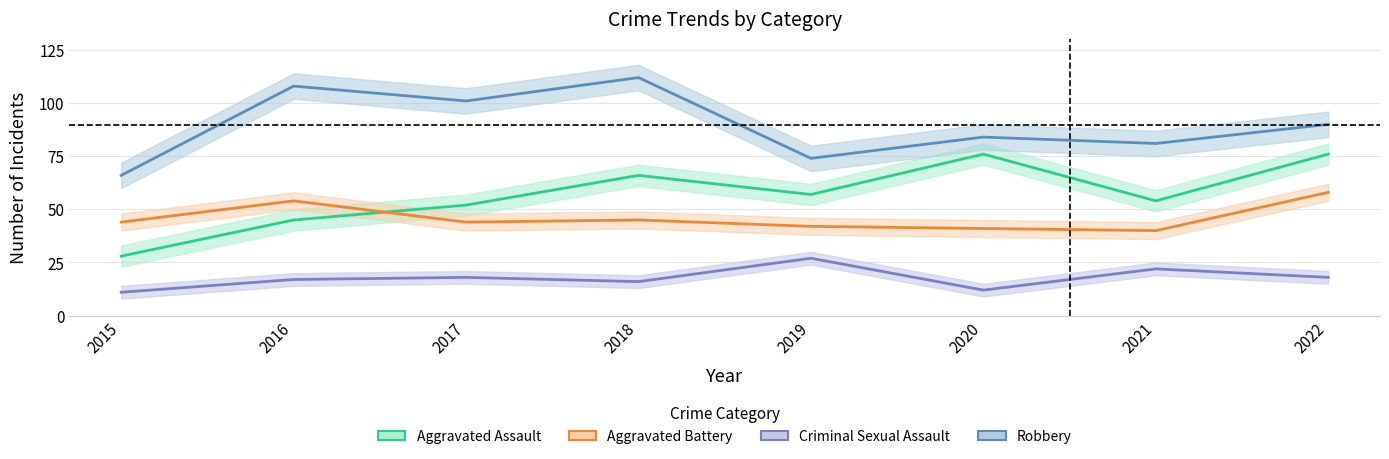

What is the difference between the maximum and minimum values in the Robbery series?

46